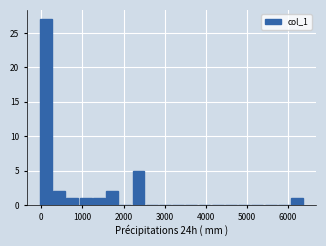

Around what value on the x-axis is the tallest bar? Give the approximate position of its centre, as read against the axis.

100